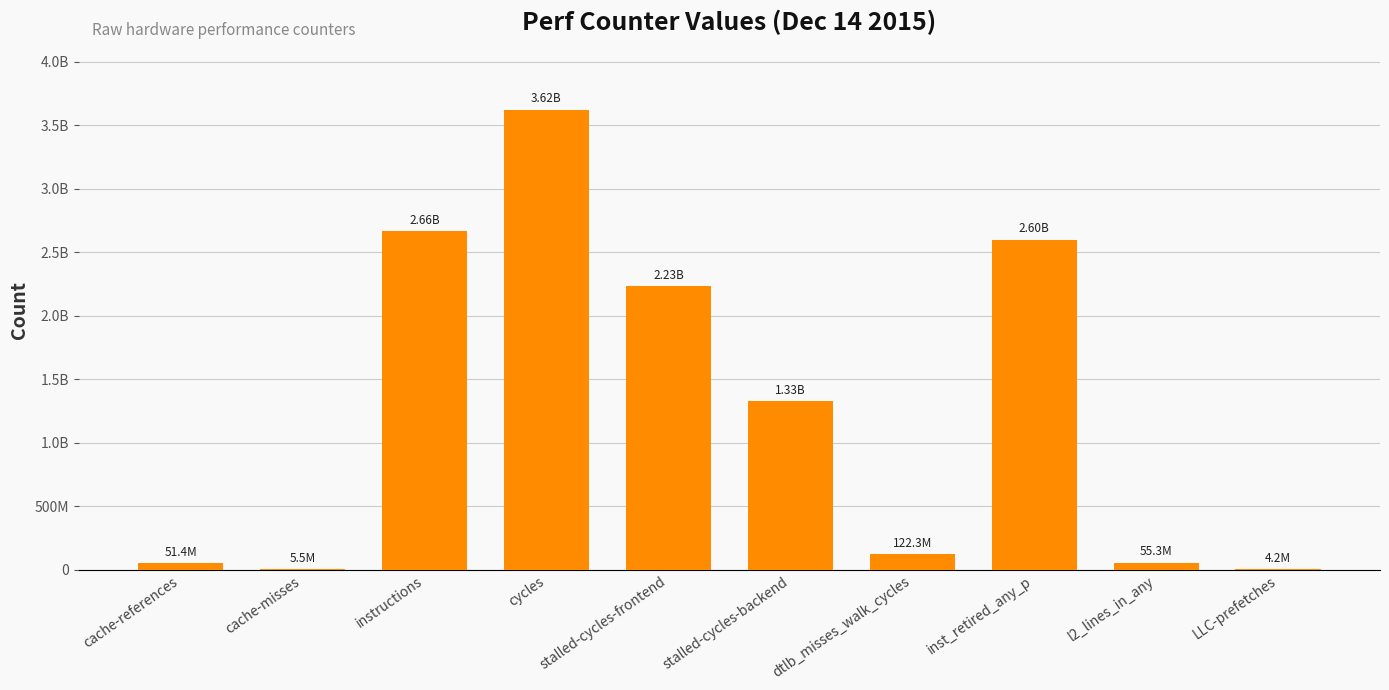

Where does the data first go above 1325220414?

instructions